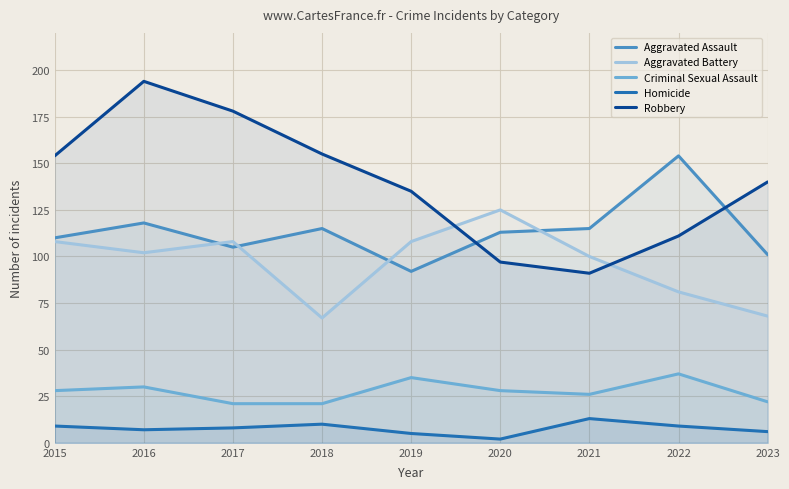

At which category does Homicide reach its first local peak?

2018